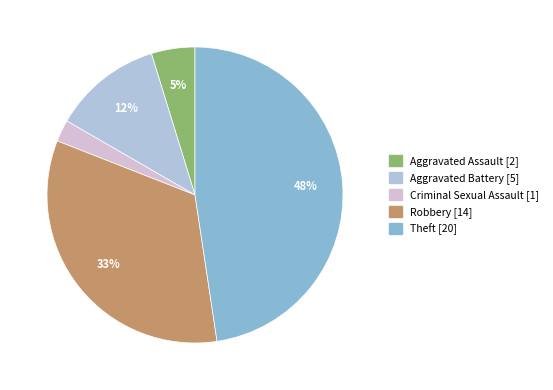

To the nearest percent, what is the combined percentage of Theft and Criminal Sexual Assault?

50%